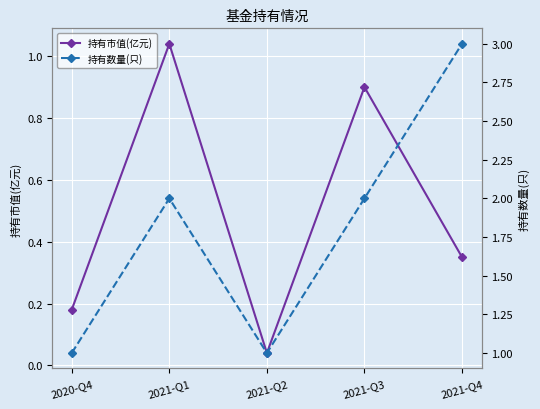

Rank the series at 2021-Q1 from lowest to highest value.

持有市值(亿元), 持有数量(只)